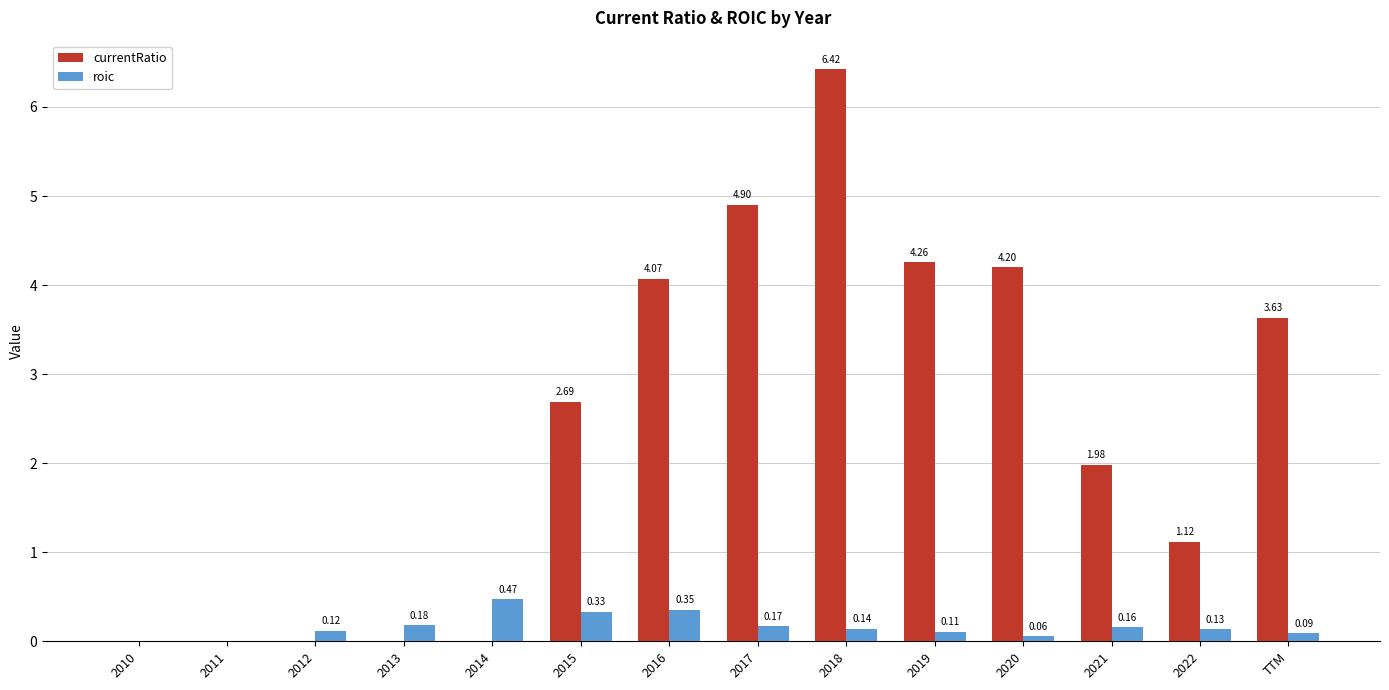

Does the chart contain stacked bars?

No